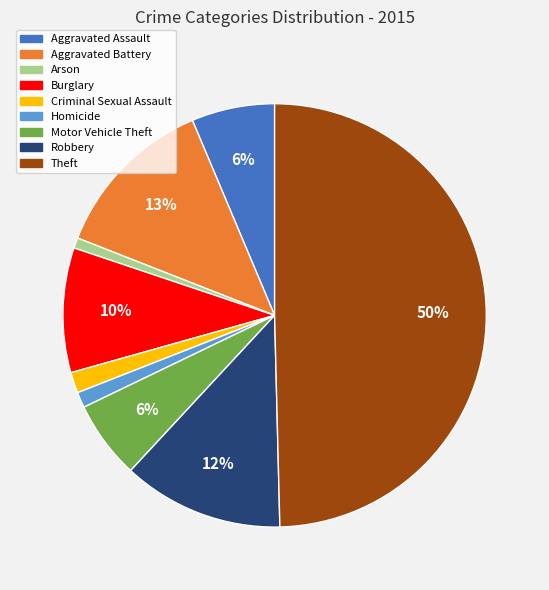

What is the largest slice in the pie chart?

Theft